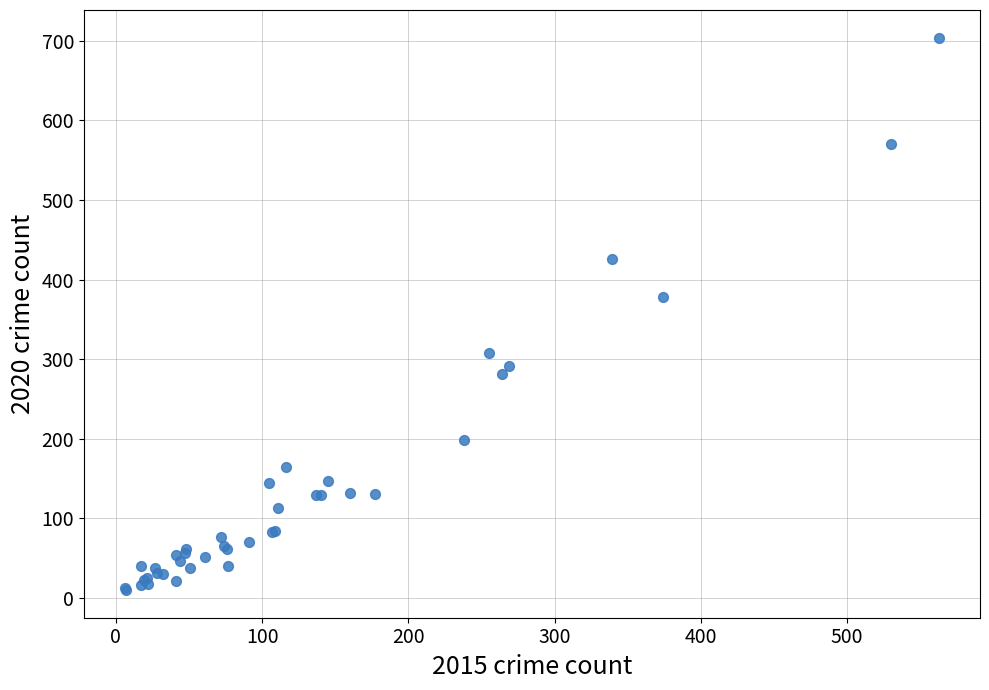

What Y value in the scatter plot is closest to 357?

378